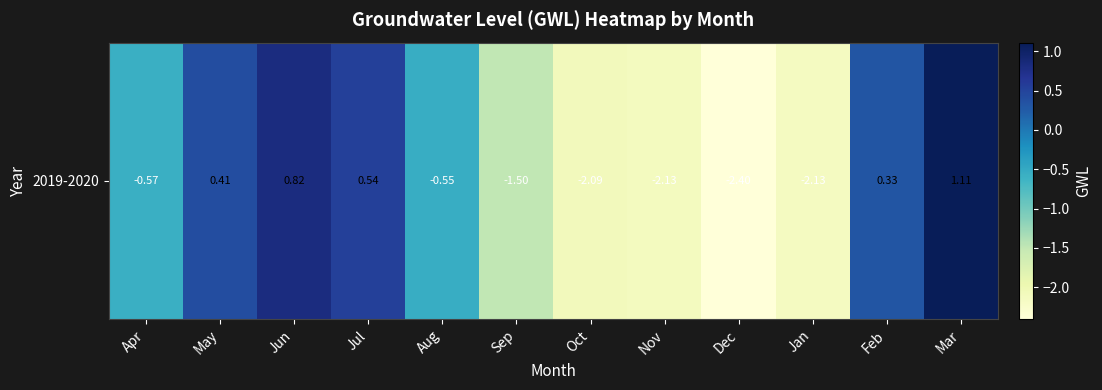

Is it true that the value at Apr is -1.0?

False